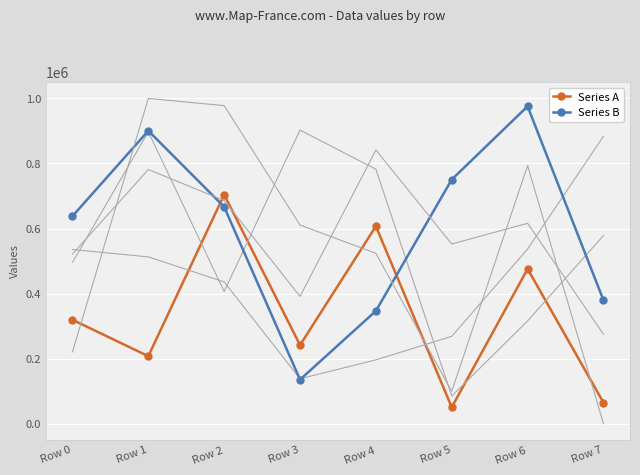

How many categories are shown in the chart?

8